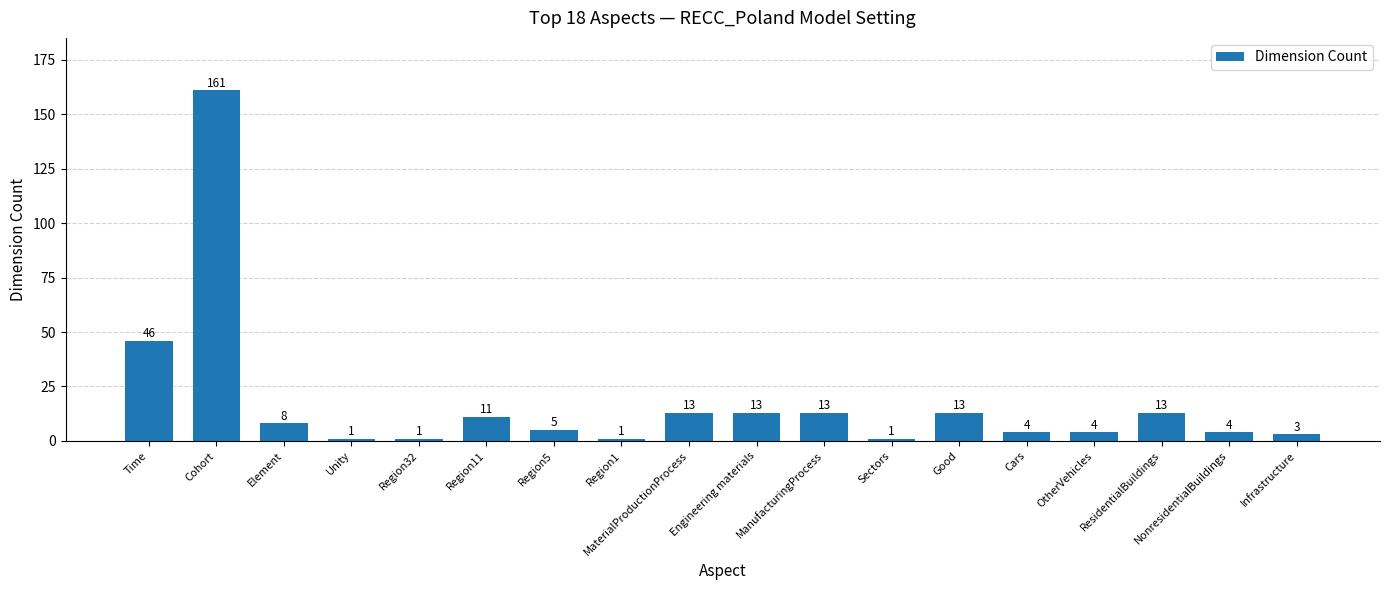

What is the maximum value shown in the chart?

161